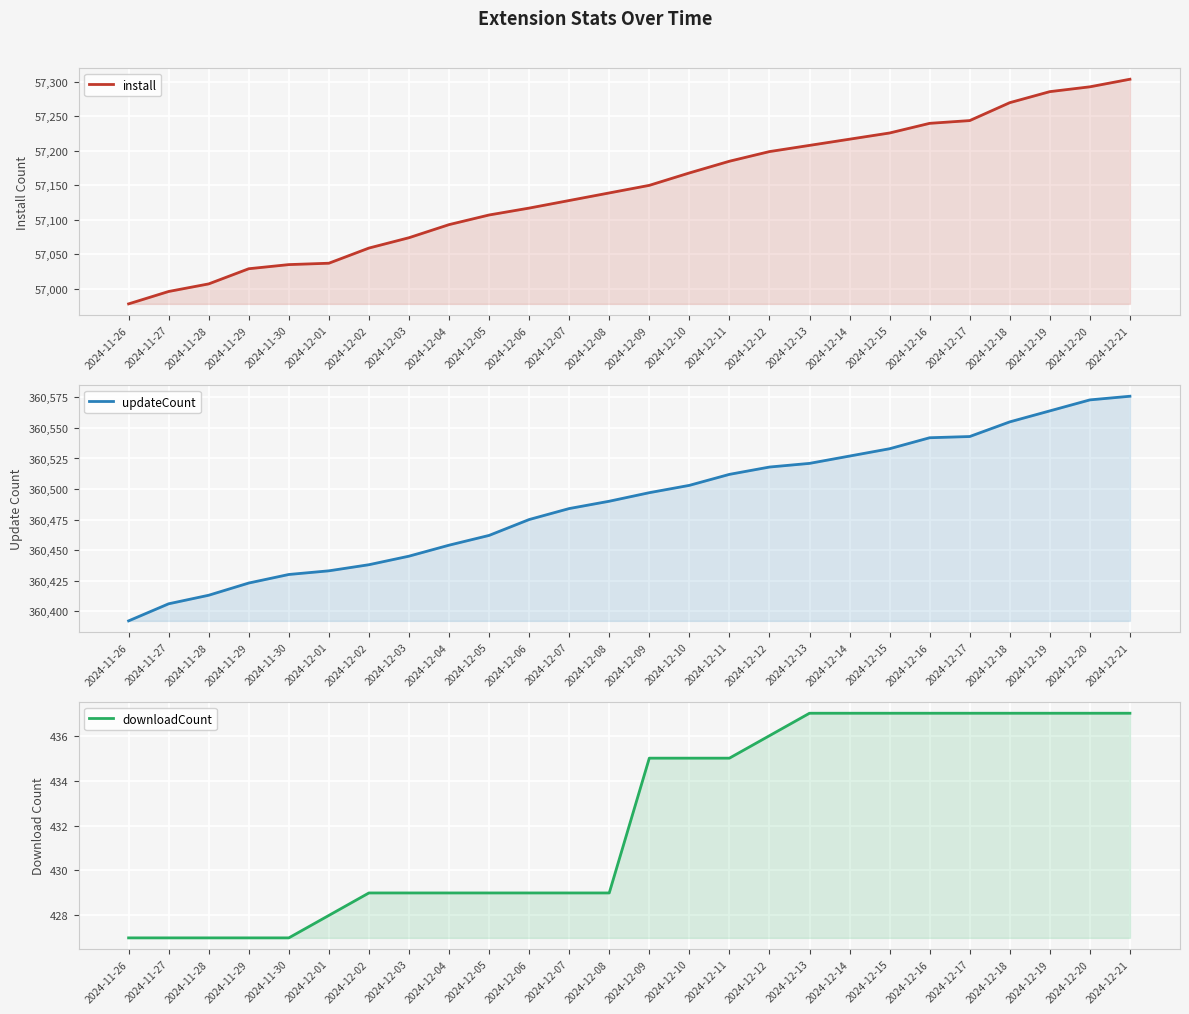

True or false: downloadCount has a value of 429 at 2024-12-08.

True